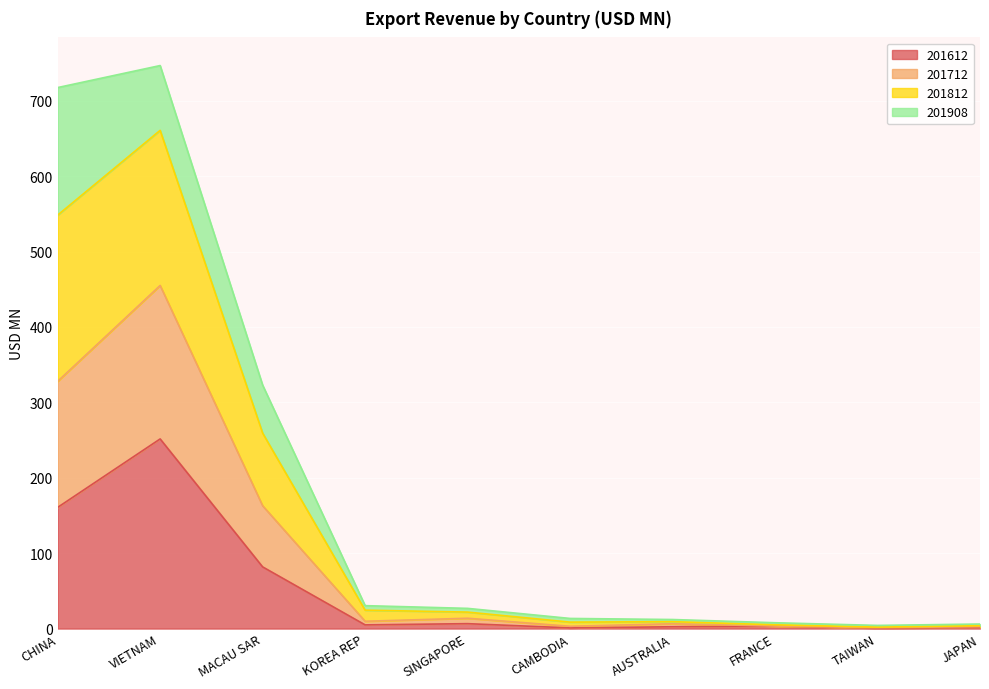

Which category has the highest value in the 201612 series?

VIETNAM